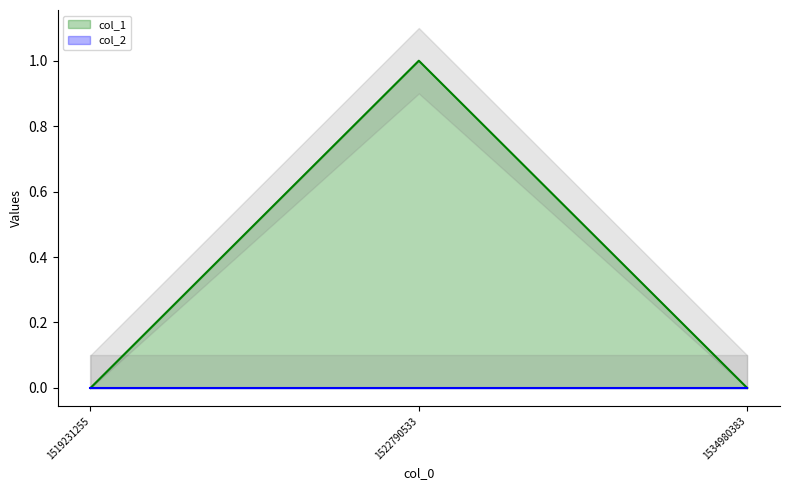

Which has a higher value, 1519231255 or 1534980383?

1519231255